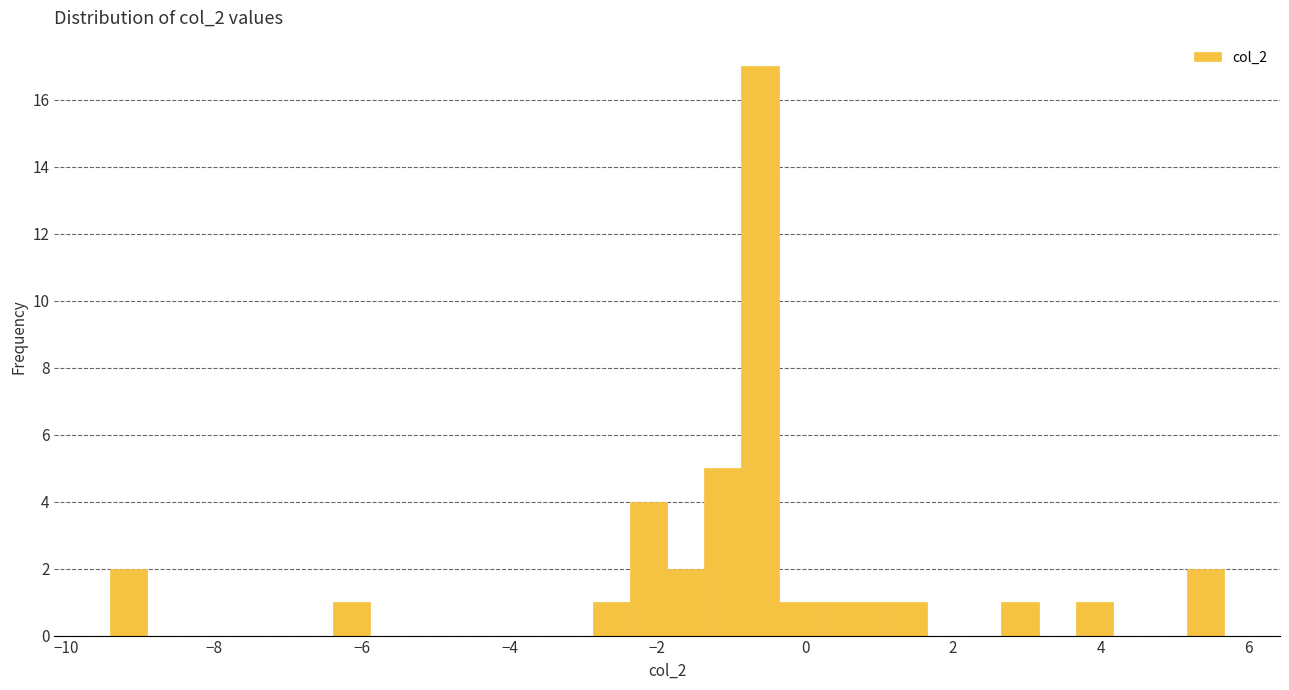

Read against the x-axis, roughly where is the centre of the tallest bar?

-0.6